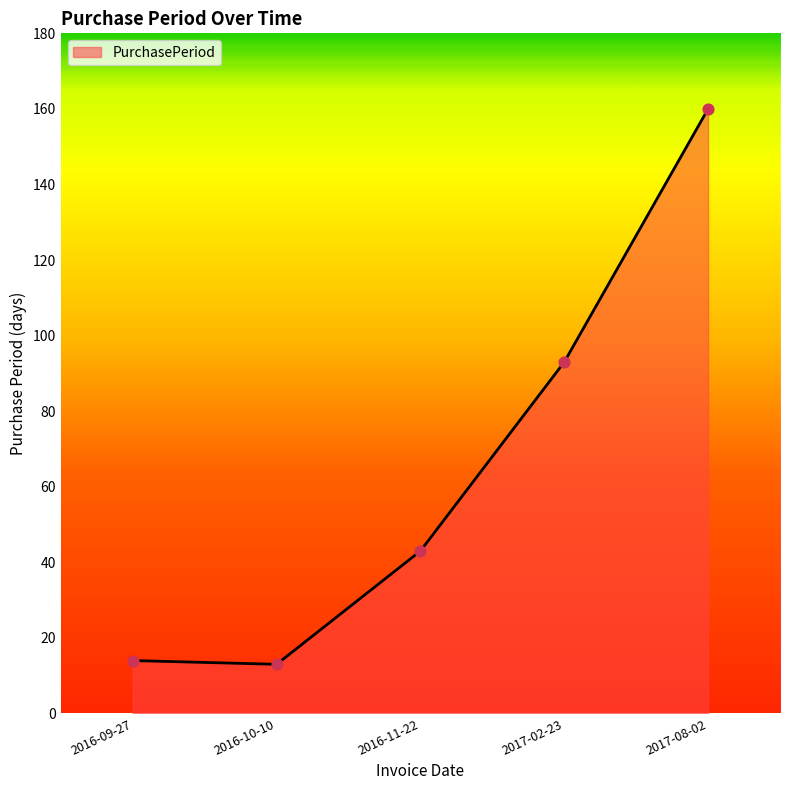

What is the change in value from 2016-10-10 to 2017-02-23?

+80